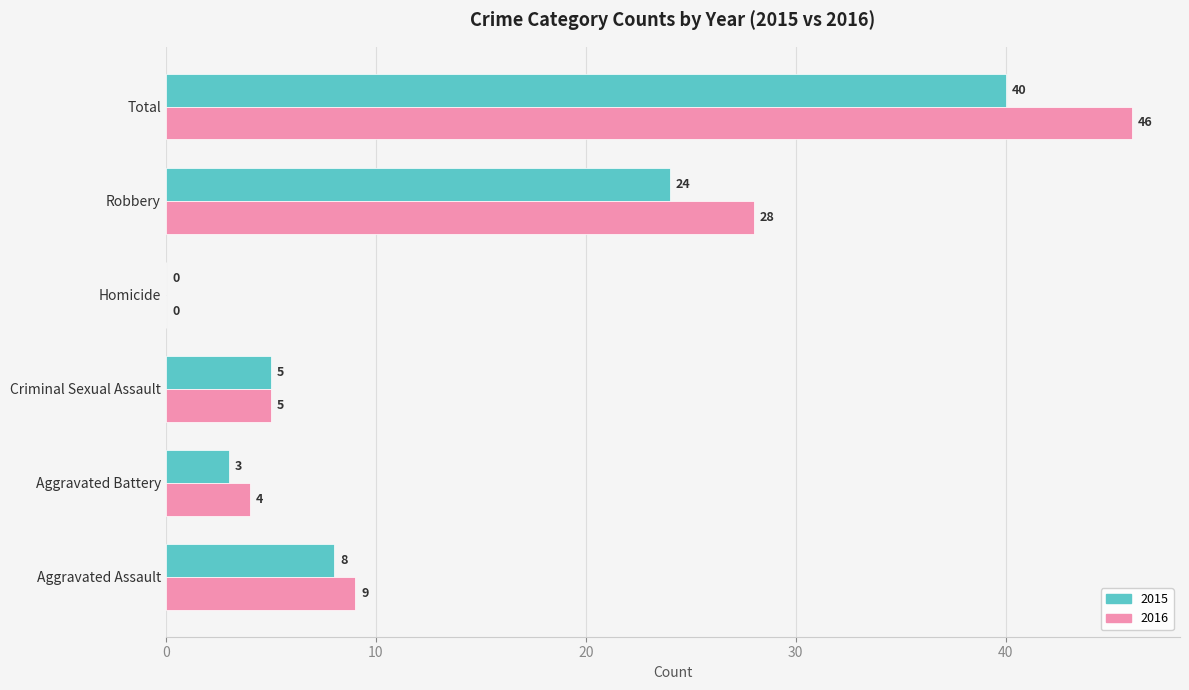

How many categories are shown in the chart?

6